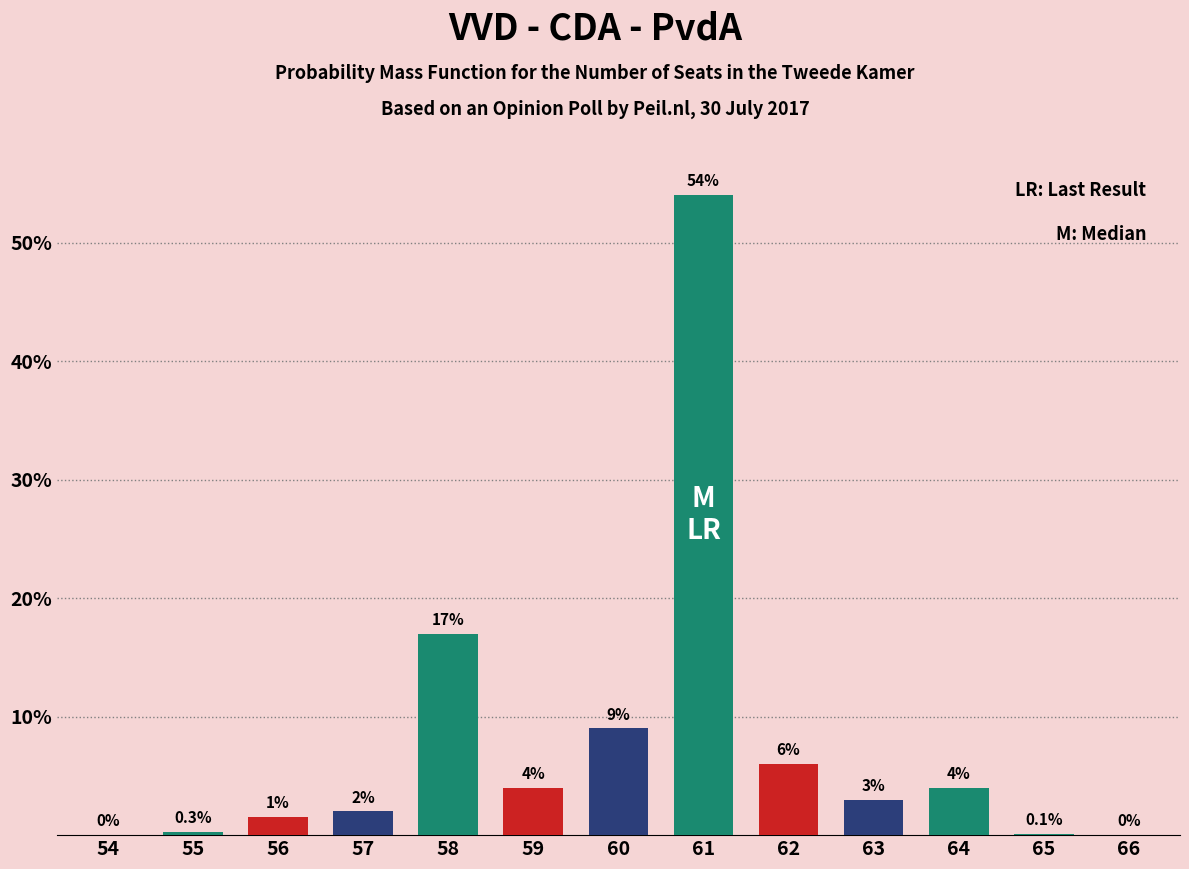

Between 58 and 55, which is larger?

58